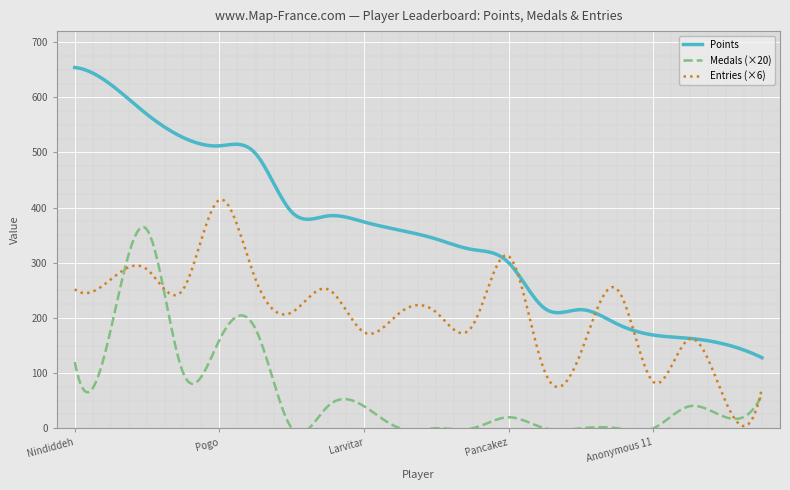

What is the label of the 19th point from the right?

Anonymous 4